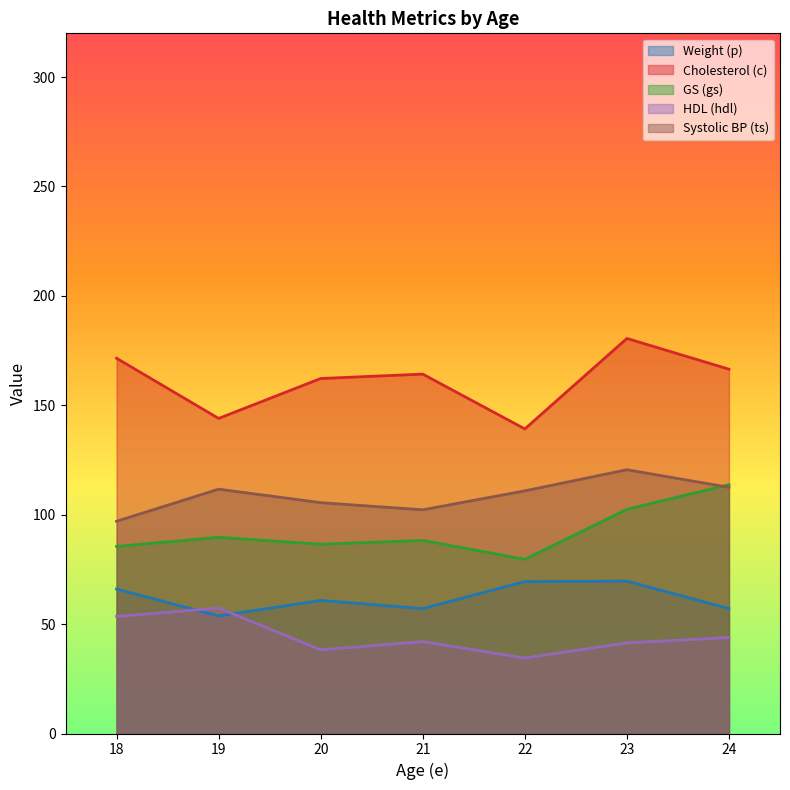

At which category does the chart reach its peak across all series?

23